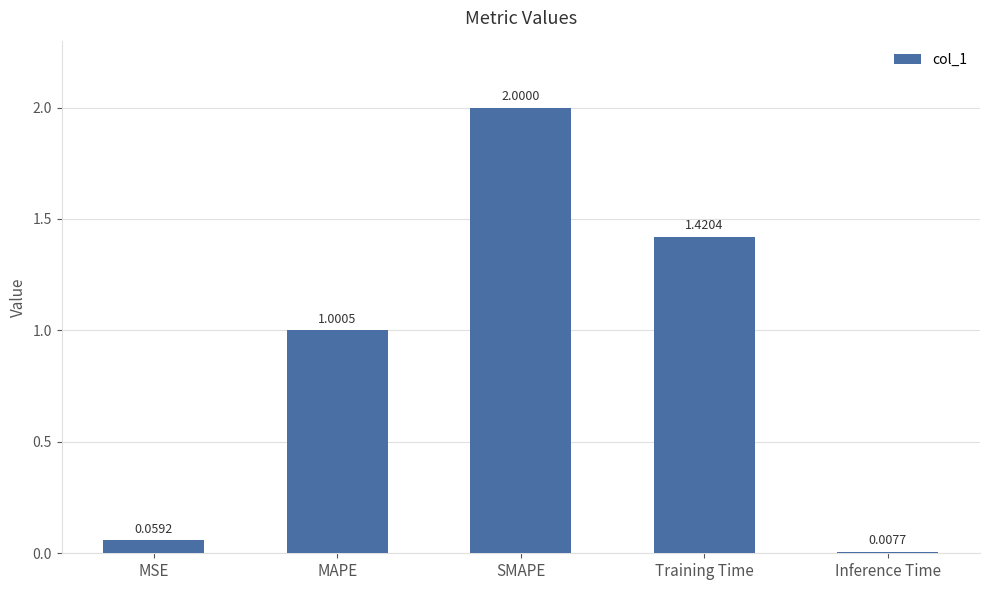

What is the change in value from SMAPE to Inference Time?

-2.0